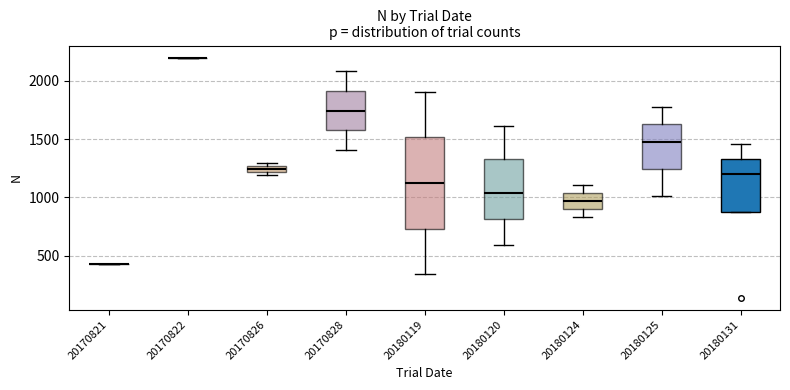

Which box is the tallest, from its lower edge to its upper edge?

20180119